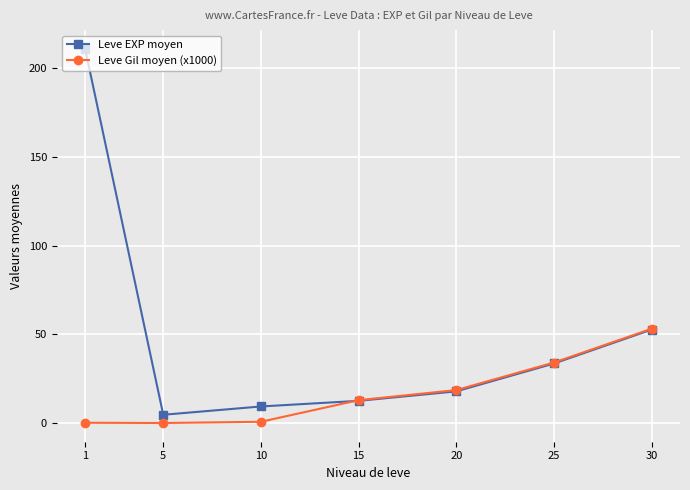

What is the difference between the highest and lowest values at 1?

210.3